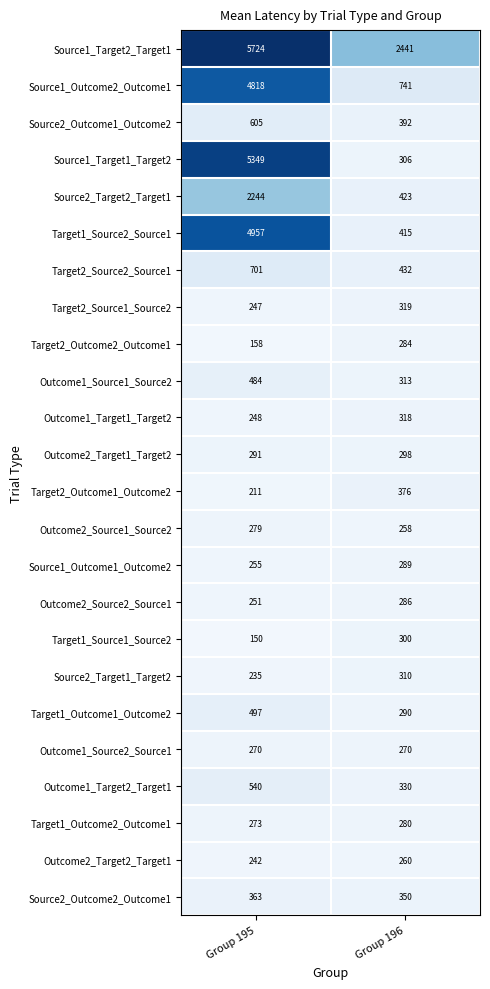

Which category has the lowest value across all series?

Group 195